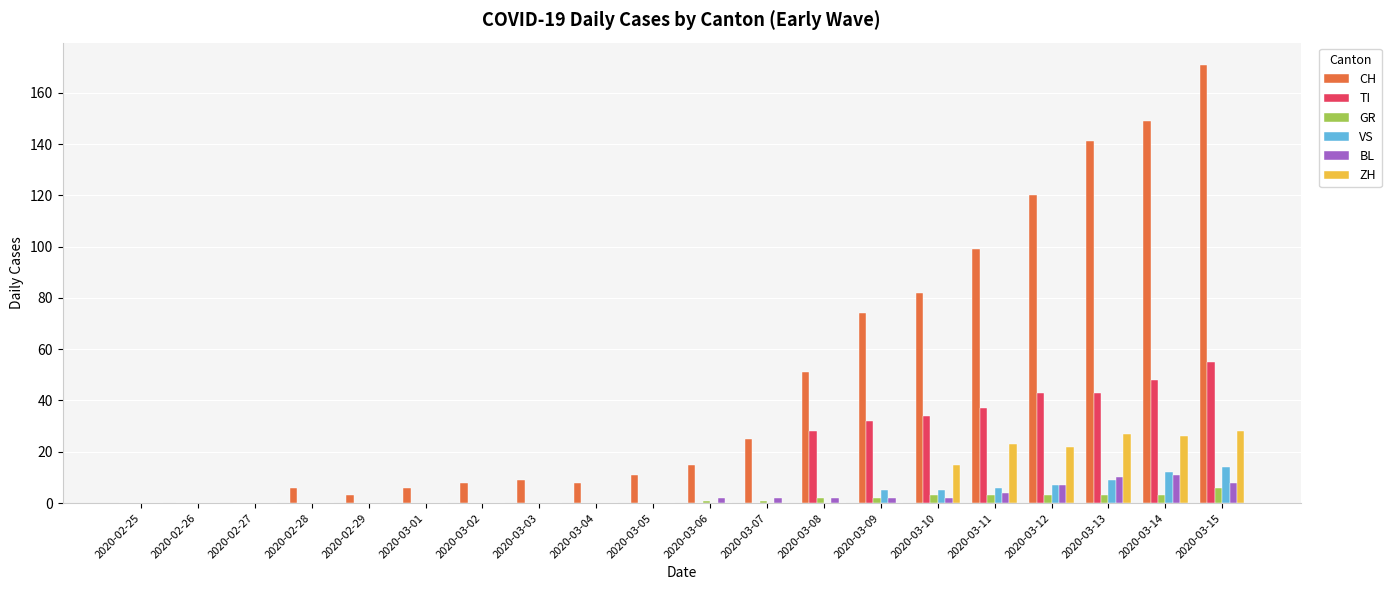

The value of ZH at 2020-03-12 is 5. True or false?

False